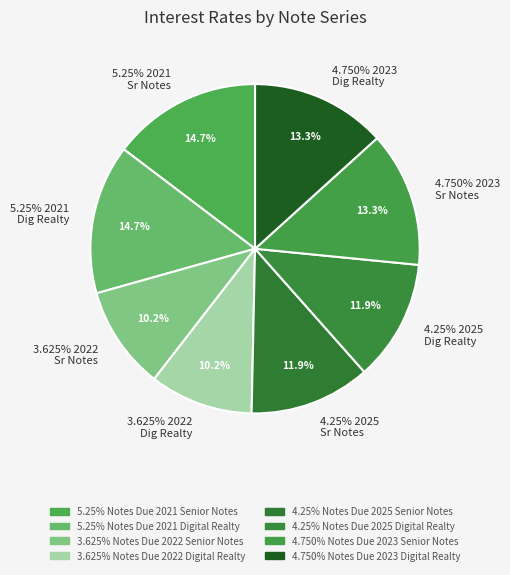

To the nearest percent, what portion does 4.25% Notes Due 2025 Senior Notes represent?

12%